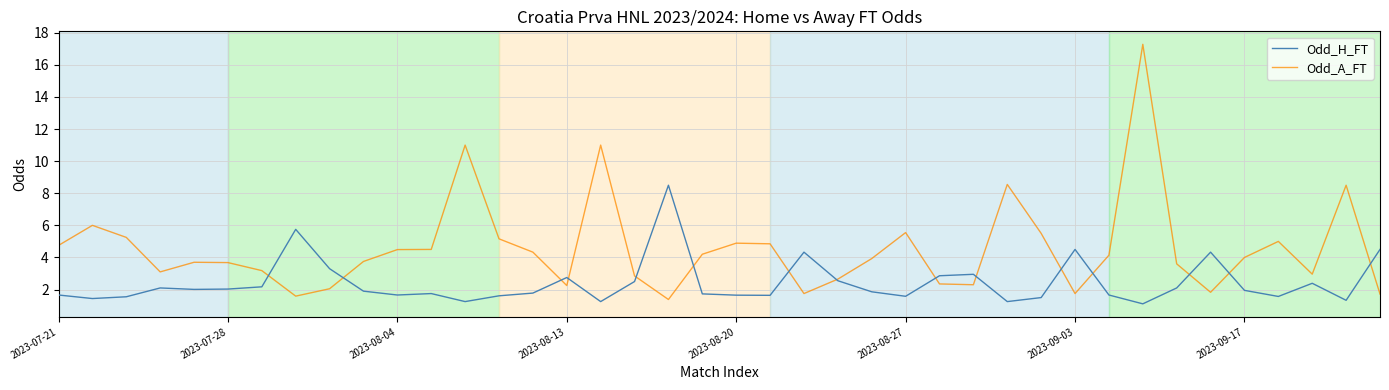

What is the greatest value displayed?

17.3